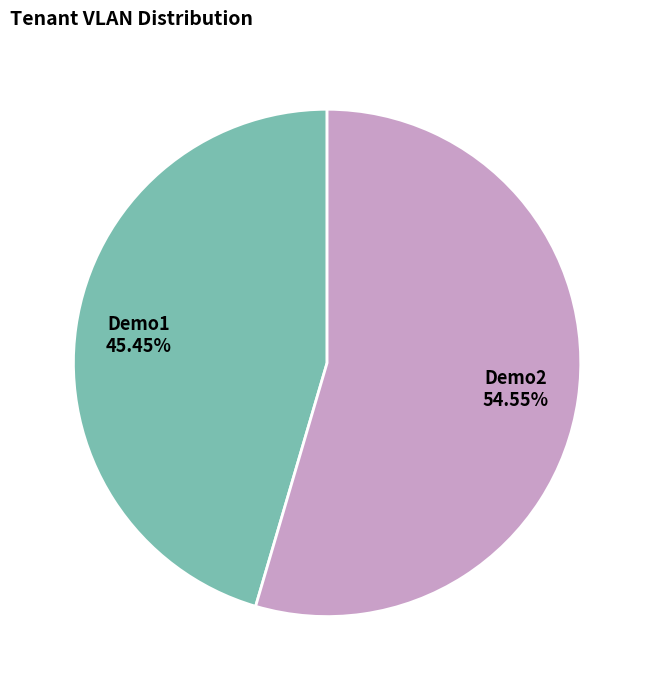

Which category has the smallest portion of the pie?

Demo1